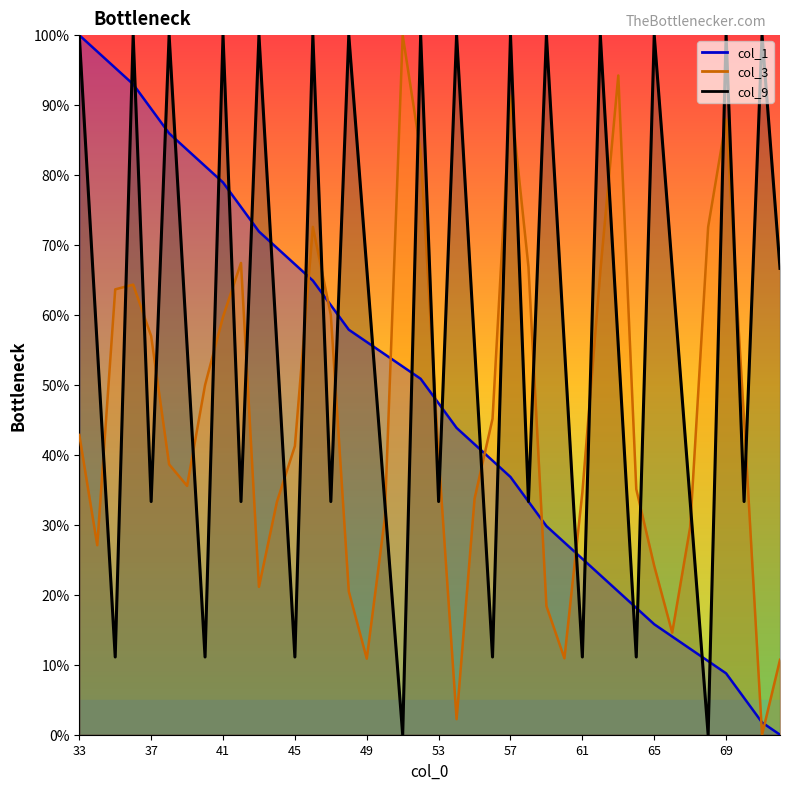

What is the total value across all series at 64?

64.3